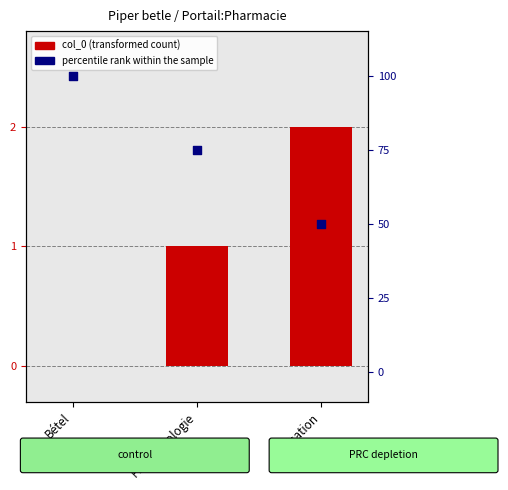

Which series contains the highest Y value?

percentile rank within the sample